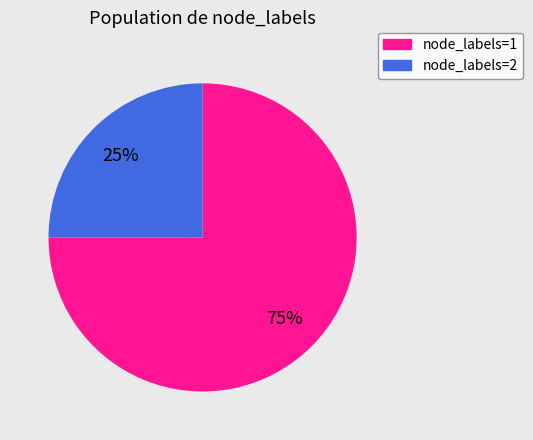

Is it true that node_labels=2 is 11% of the pie?

False